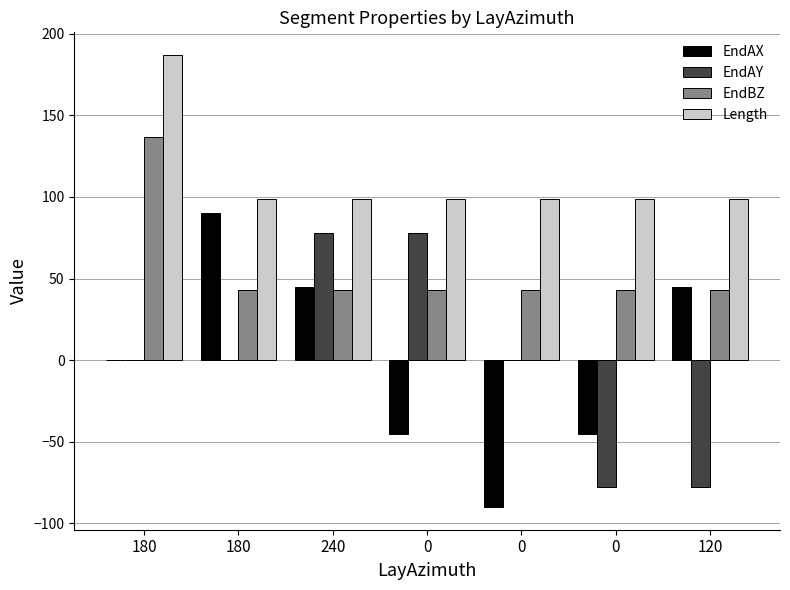

How many distinct data groups are displayed?

4